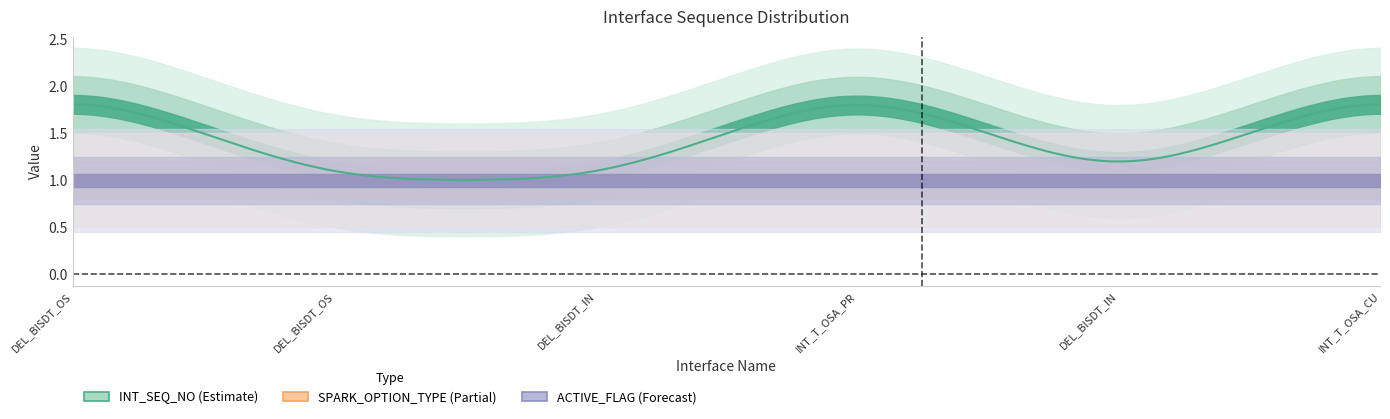

What is the label of the 1st point from the right?

INT_T_OSA_CUST_AUM_D